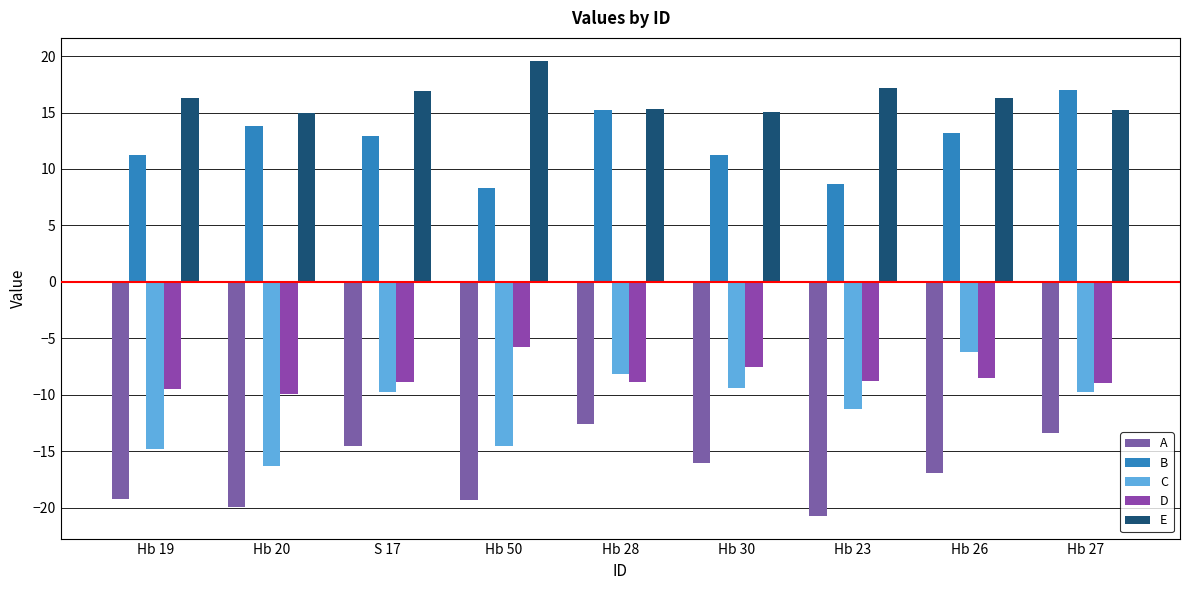

Are the bars horizontal?

No